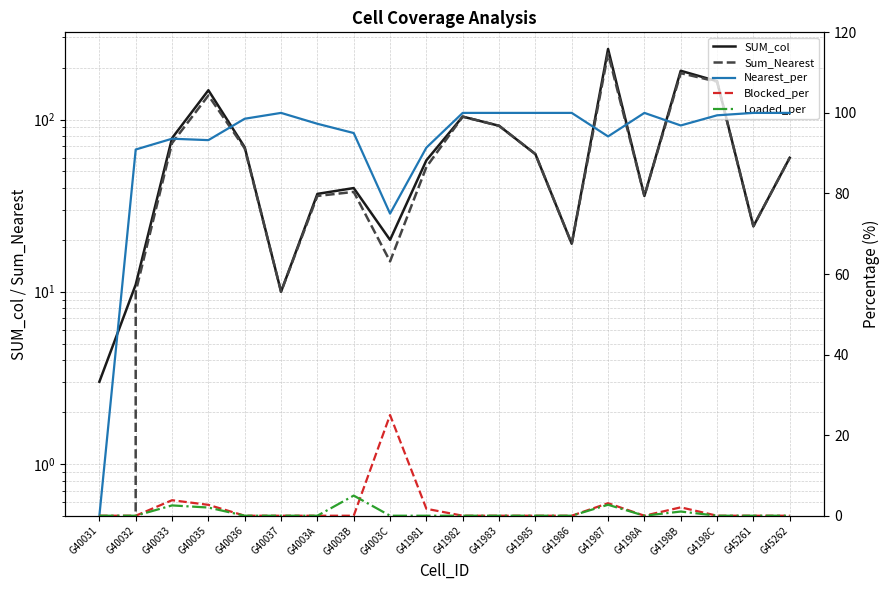

Between G41985 and G41987, which is larger?

G41987